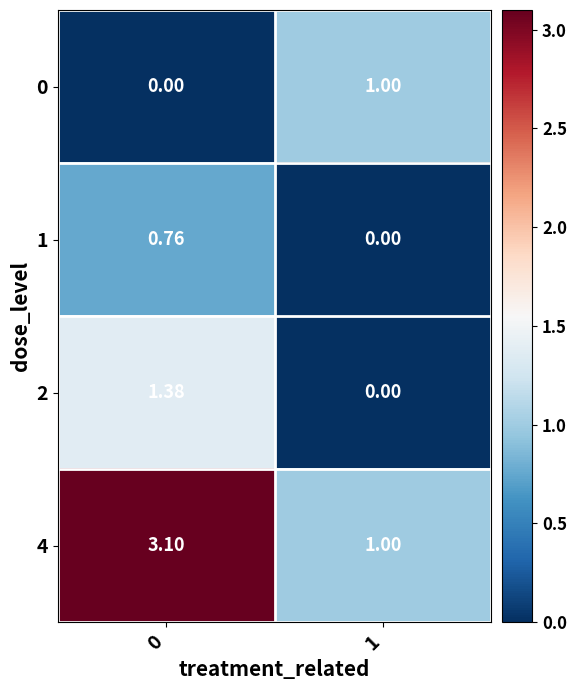

Is the value of 4 at 1 greater than the value of 2 at 1?

Yes